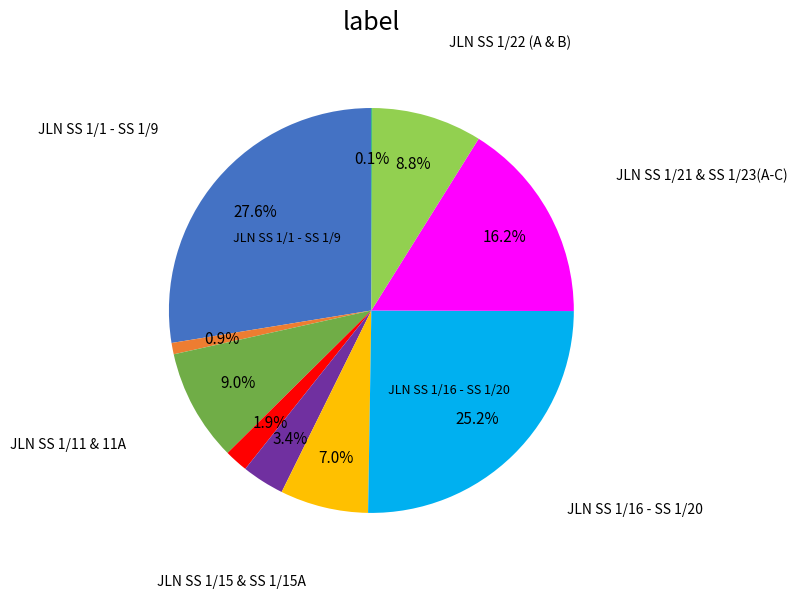

Does any single category account for the majority?

No